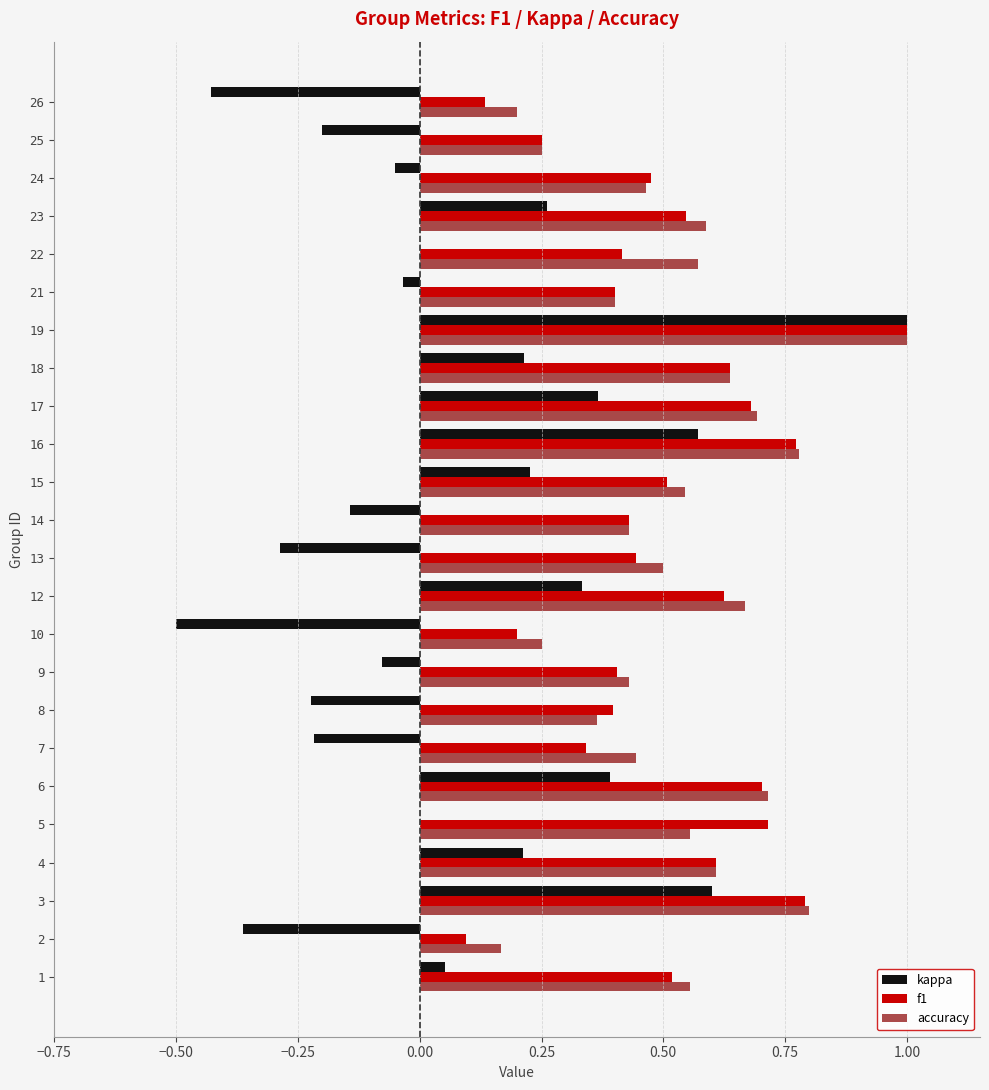

What is the sum of the accuracy values at 4 and 3?

1.4